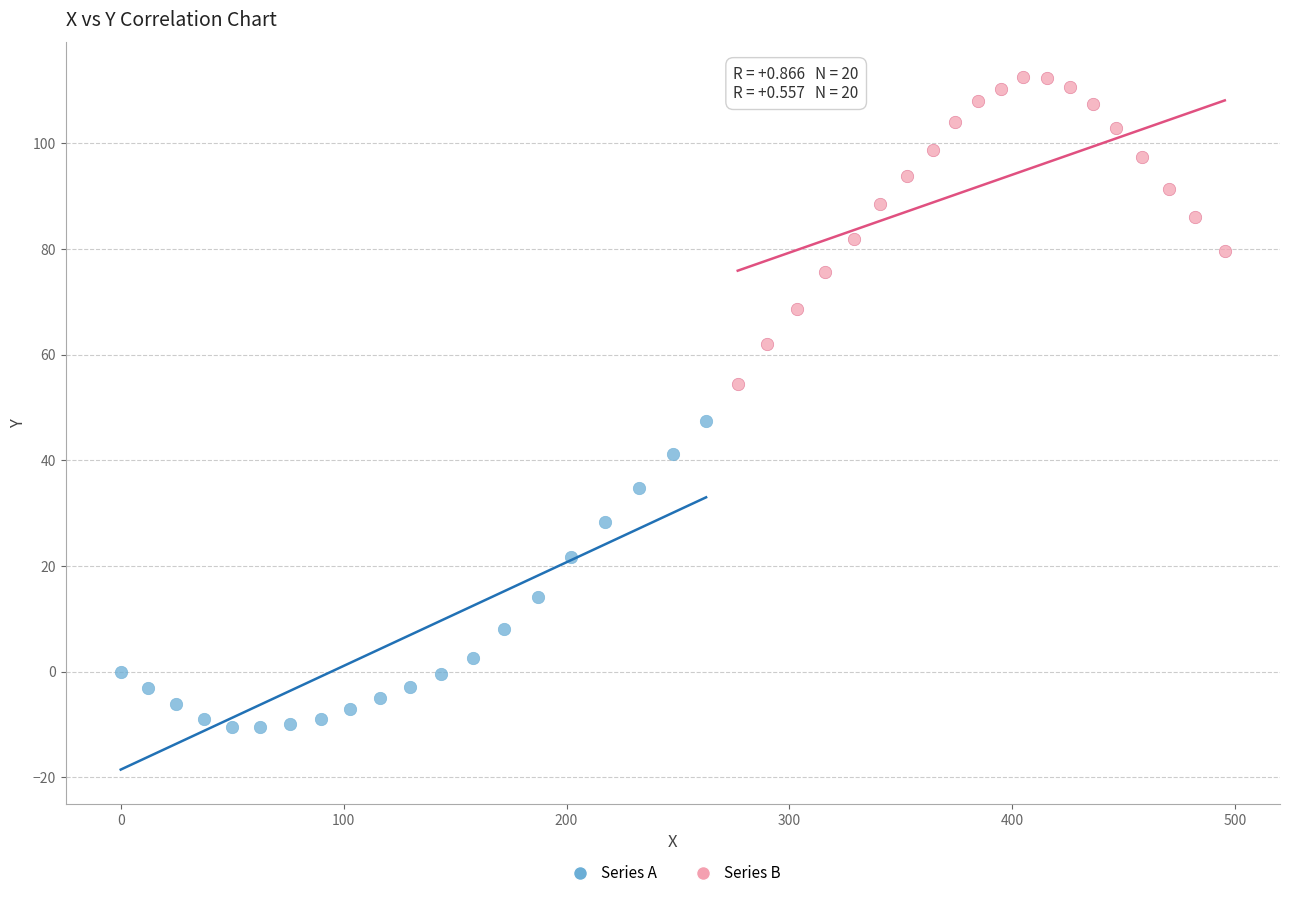

Which series contains the lowest Y value?

Series A